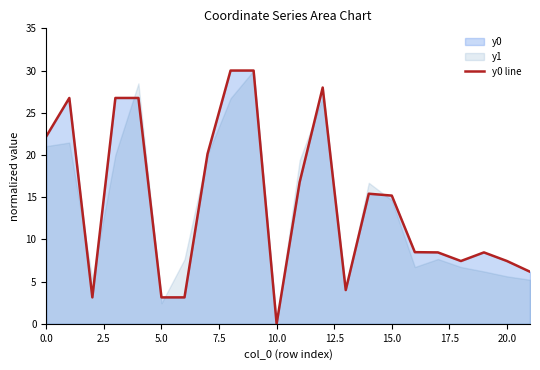

What is the highest value of the y0 line series?

30.0